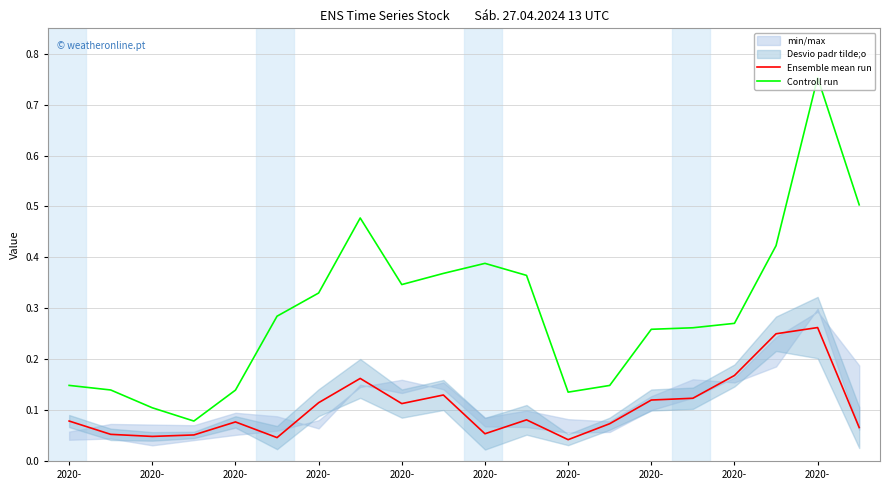

How many interior local valleys does the Ensemble mean run series have?

5